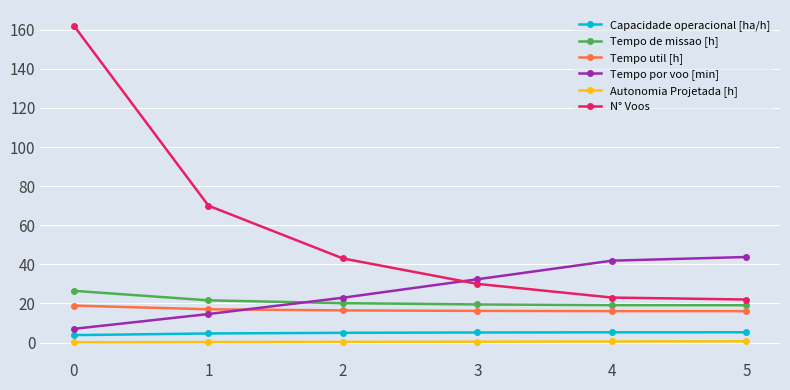

What is the difference between the maximum and minimum values in the Capacidade operacional [ha/h] series?

1.5